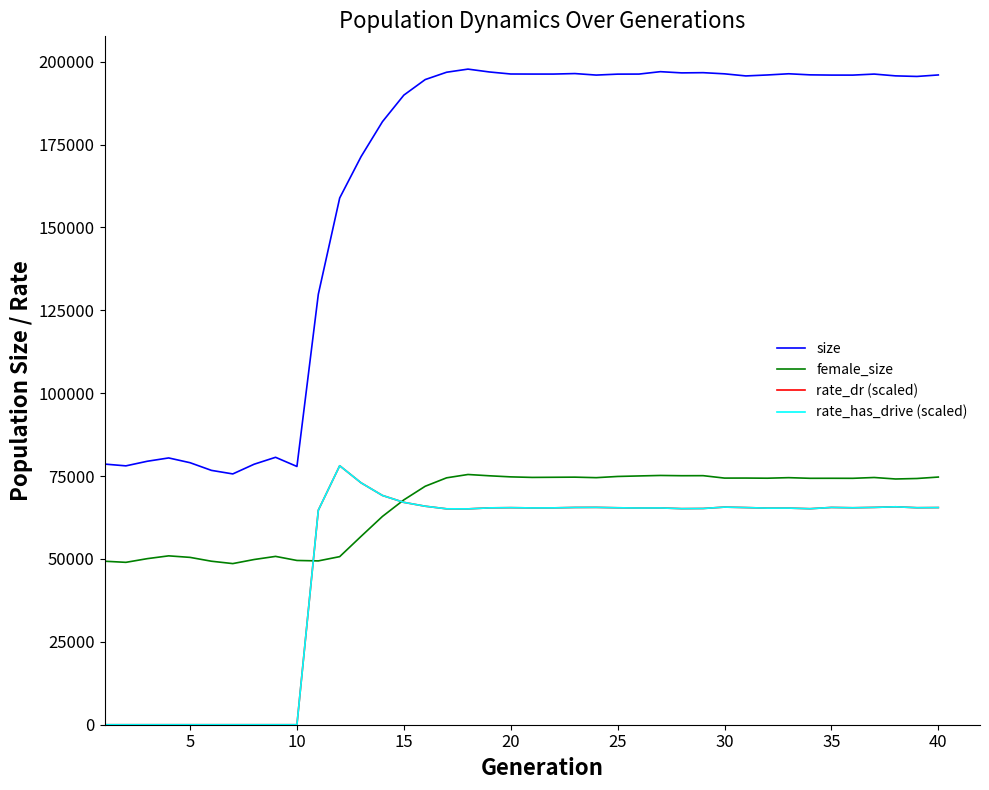

How many lines are shown in the chart?

4